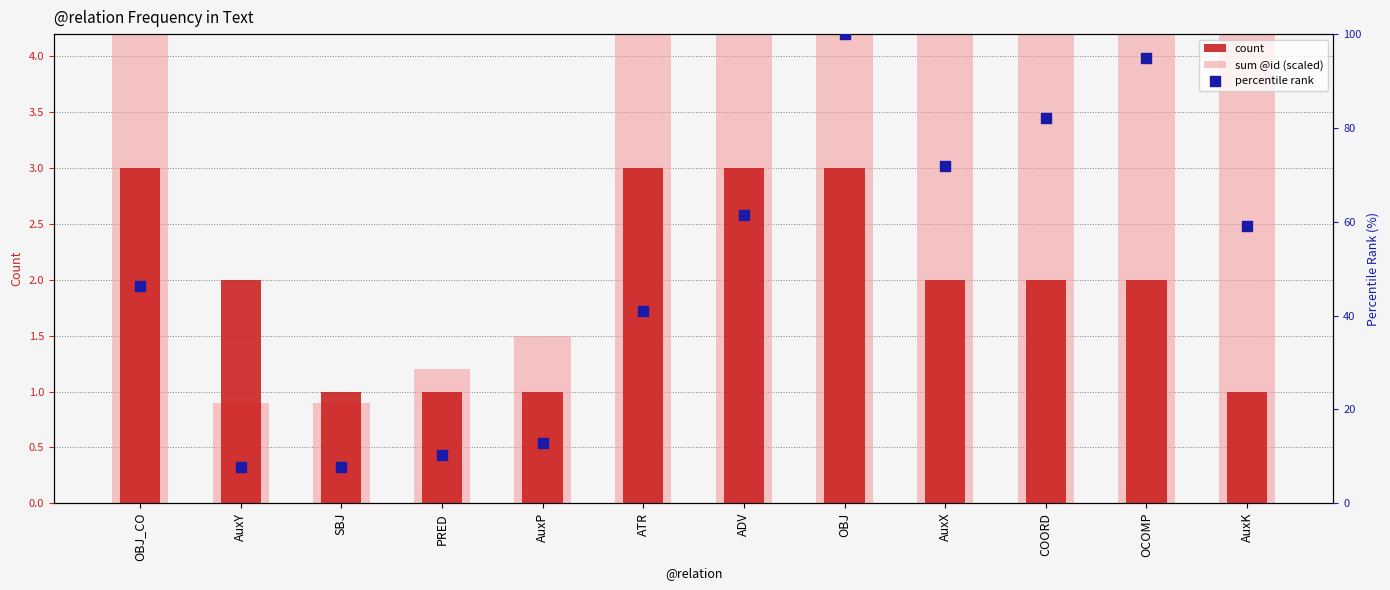

What is the total value across all series at COORD?

93.7